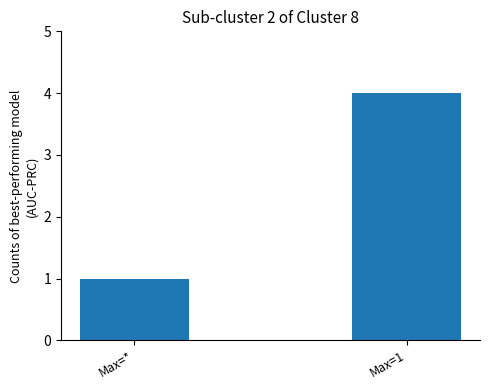

List the labels in order of value, largest first.

Max=1, Max=*